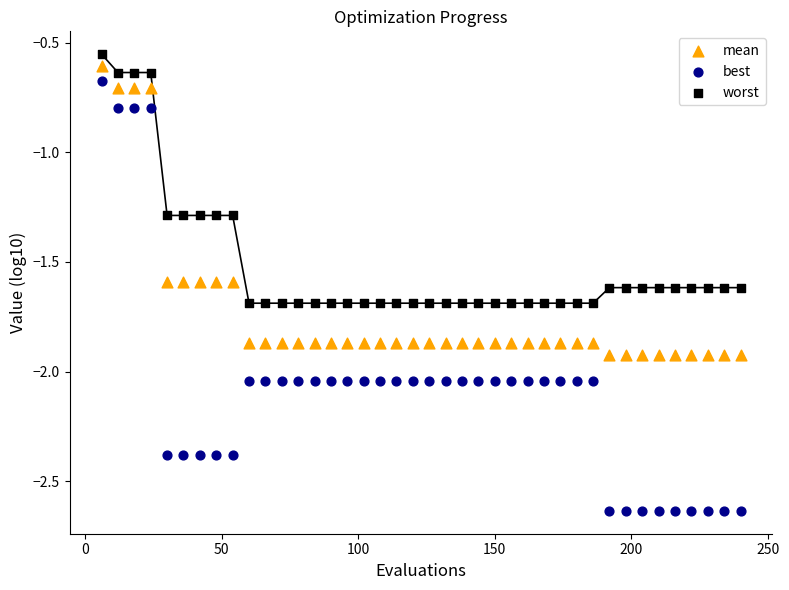

Which series contains the highest Y value?

worst